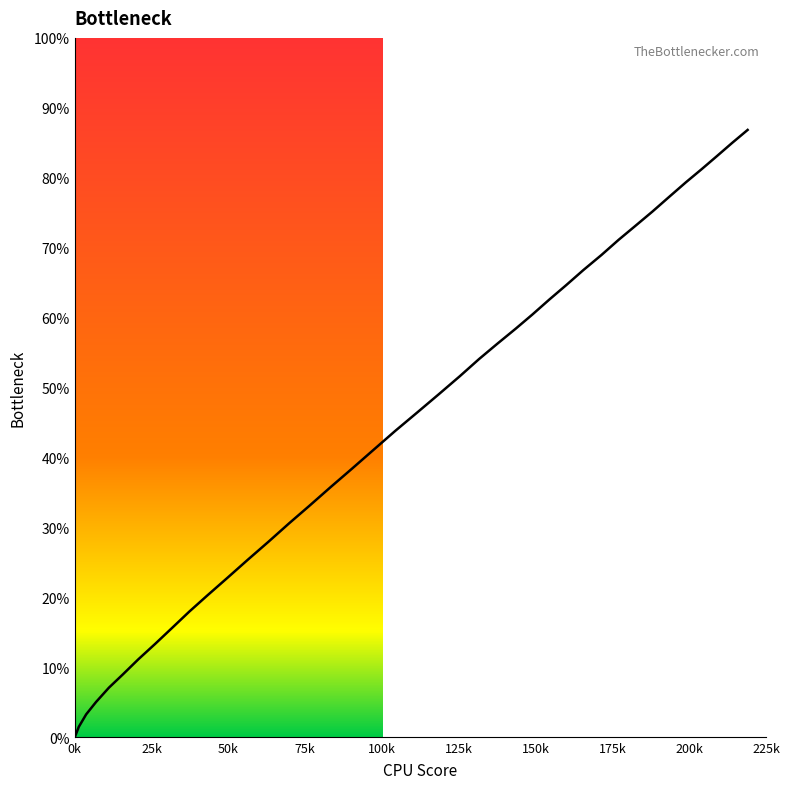

True or false: the data has more than 1 interior local peaks.

False